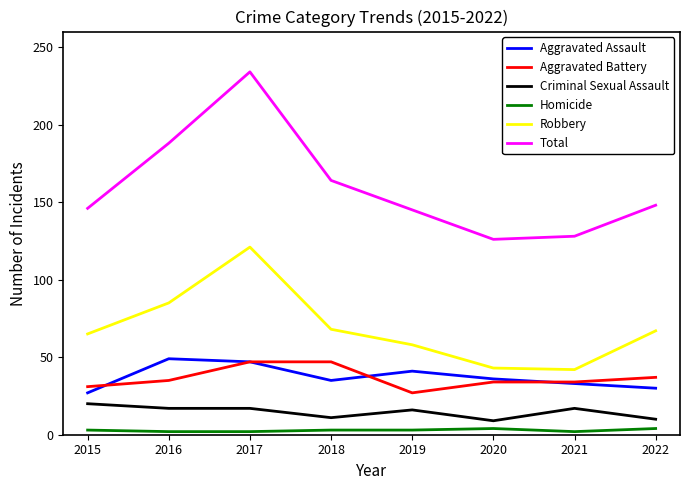

Between 2016 and 2022, which series saw the biggest shift?

Total